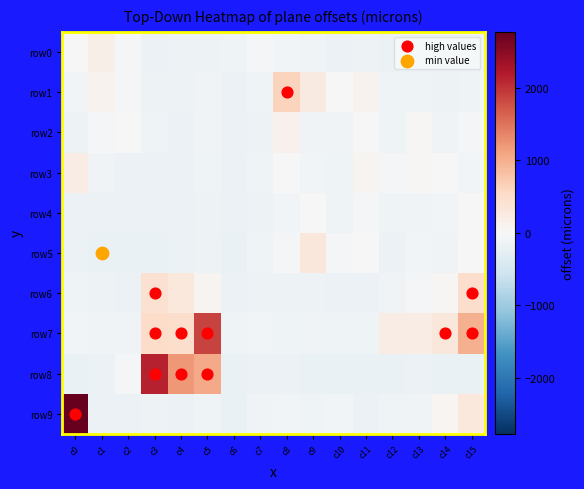

How many data points does each series have?

16